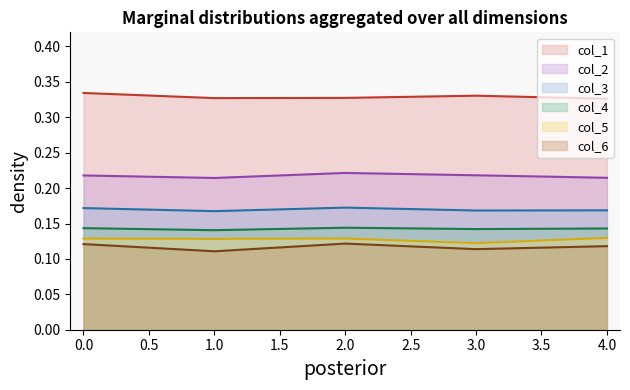

What are all the series names shown in the legend?

col_1 (line), col_2 (line), col_3 (line), col_4 (line), col_5 (line), col_6 (line)